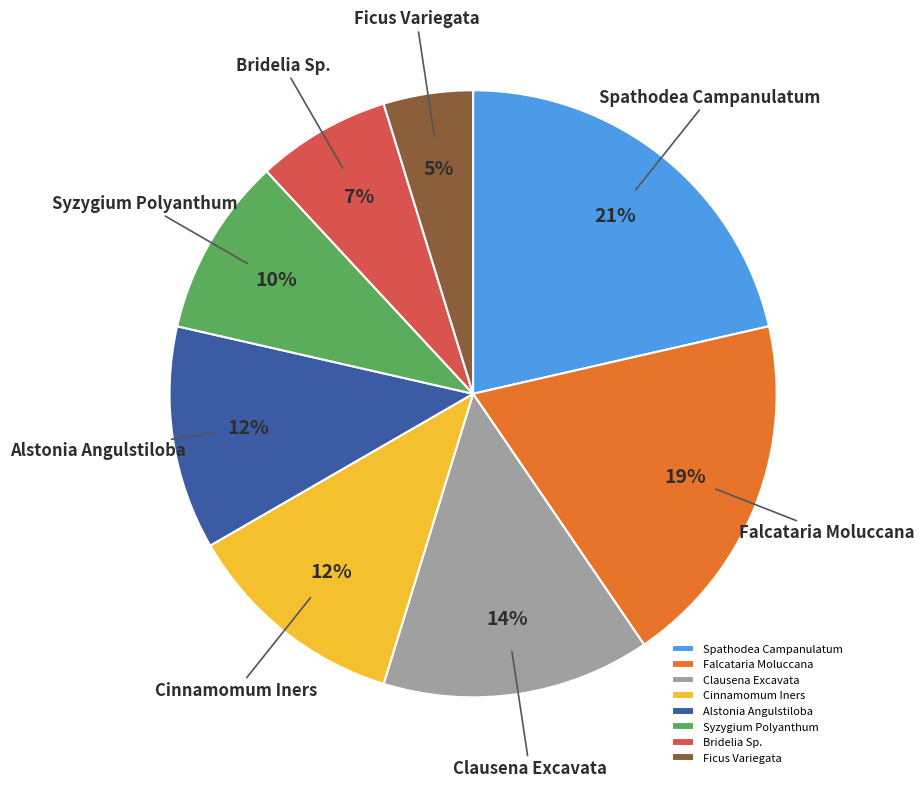

Count the number of slices in the pie.

8